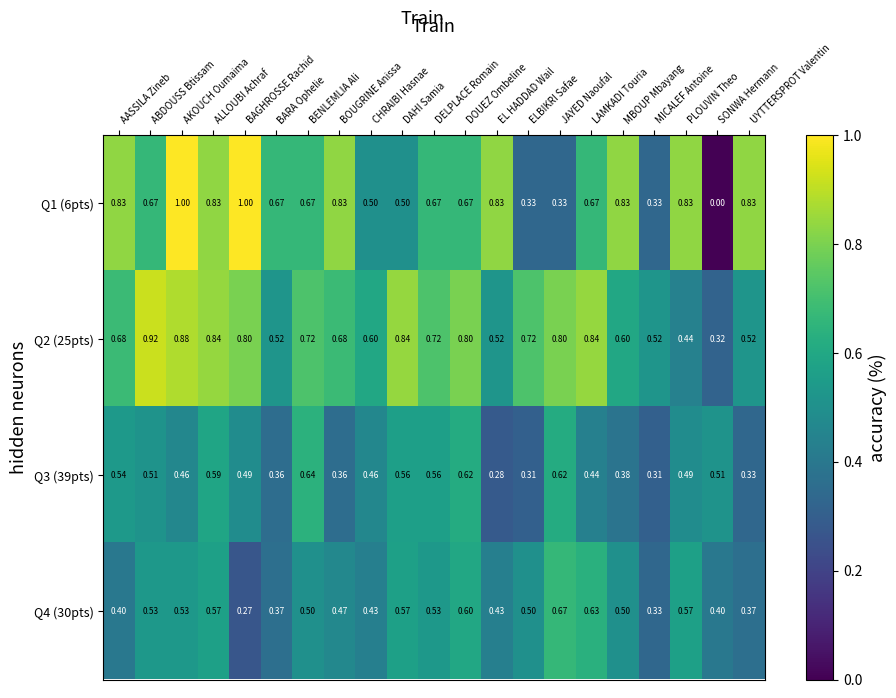

Which series has the widest spread of values?

Q1 (6pts)